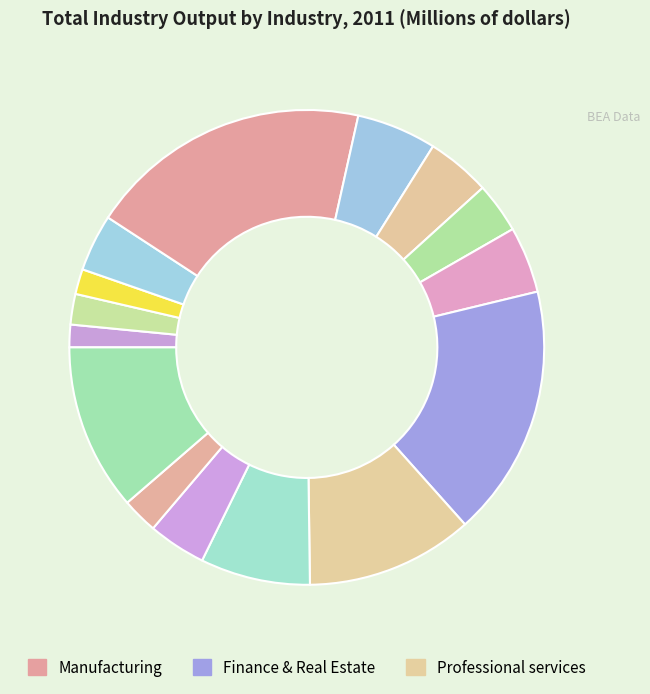

Count the number of slices in the pie.

15